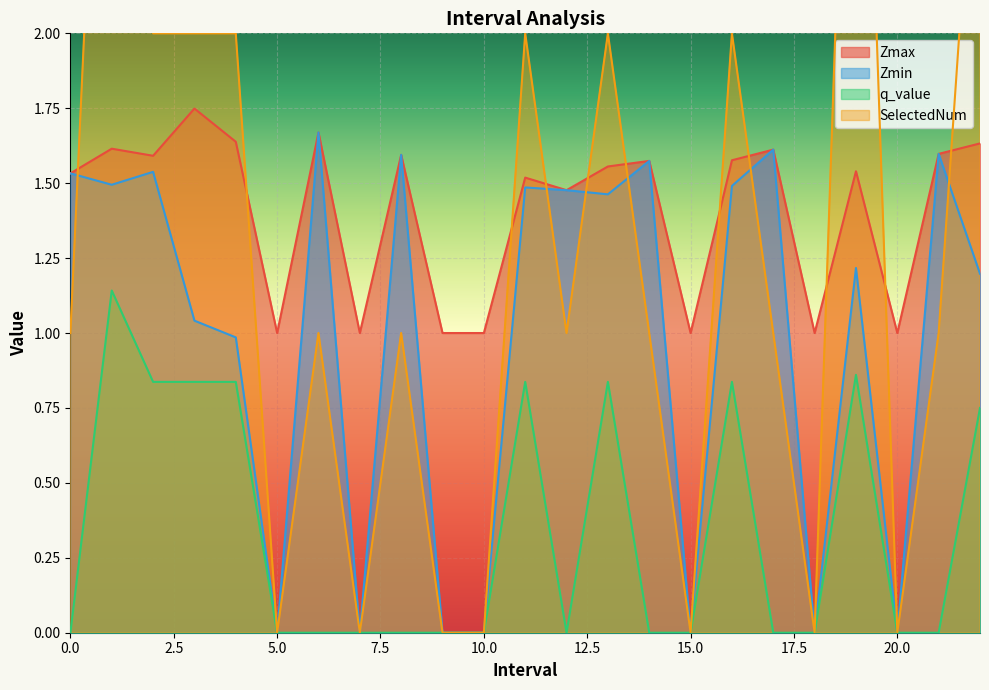

How many values in SelectedNum are above zero?

16